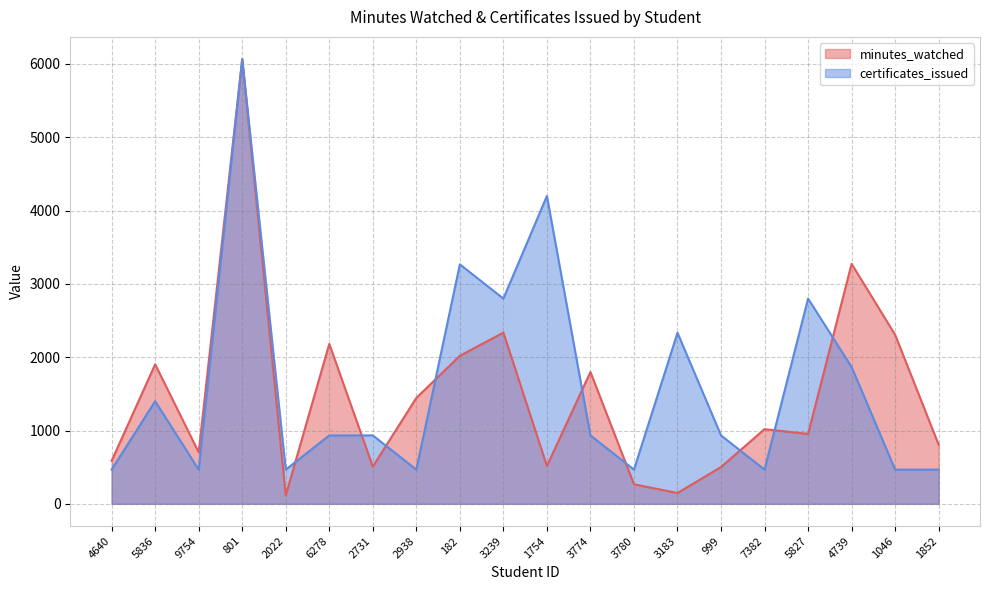

What is the sum of all certificates_issued values?

32196.5